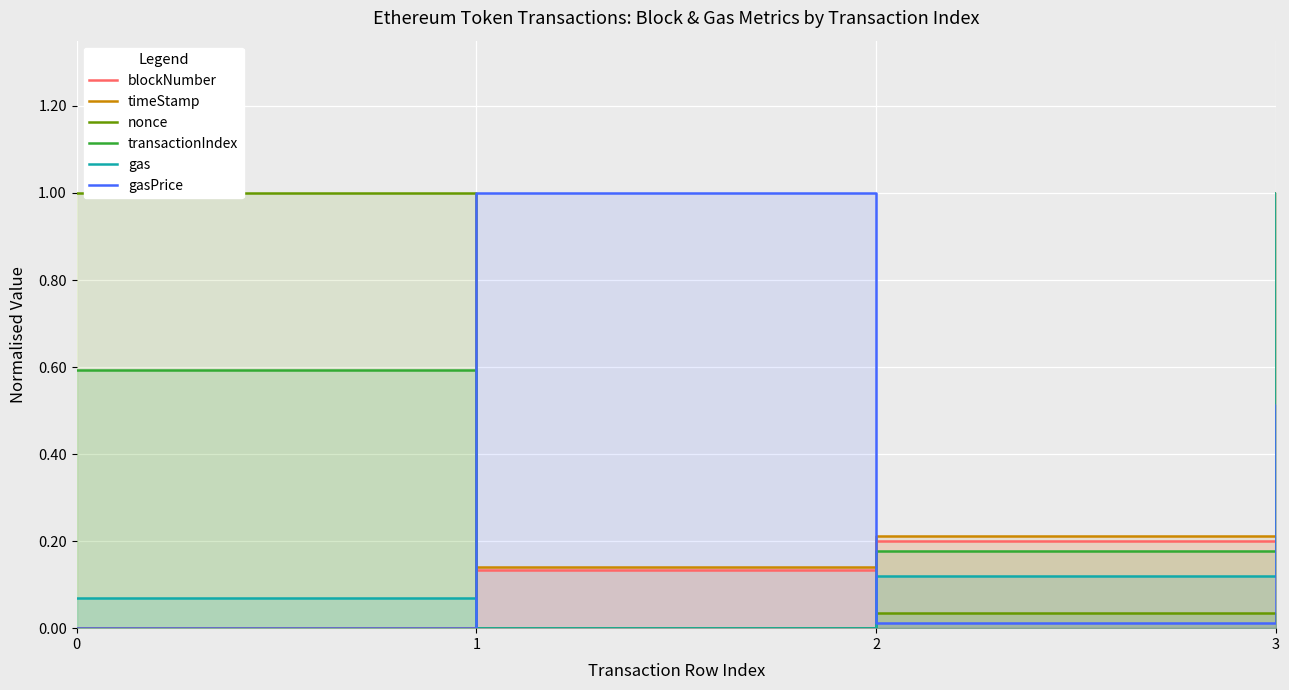

What is the average value of the timeStamp series?

0.3